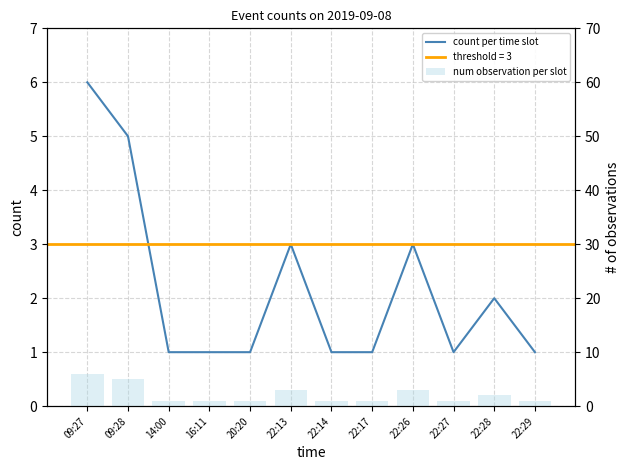

Reading left to right, transcribe all the data shown in this chart.

count per time slot: 6	5	1	1	1	3	1	1	3	1	2	1
num observation per slot: 6	5	1	1	1	3	1	1	3	1	2	1